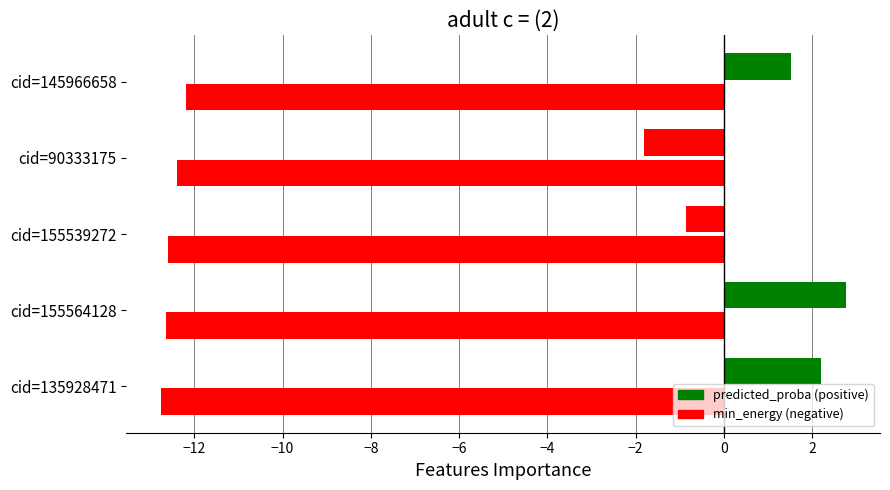

Count the number of data series in this chart.

2